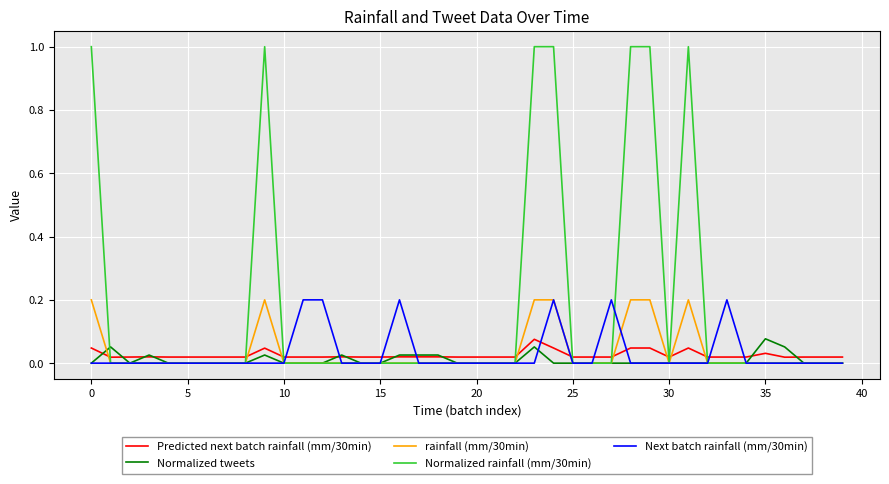

What is the maximum value shown in the chart?

1.0